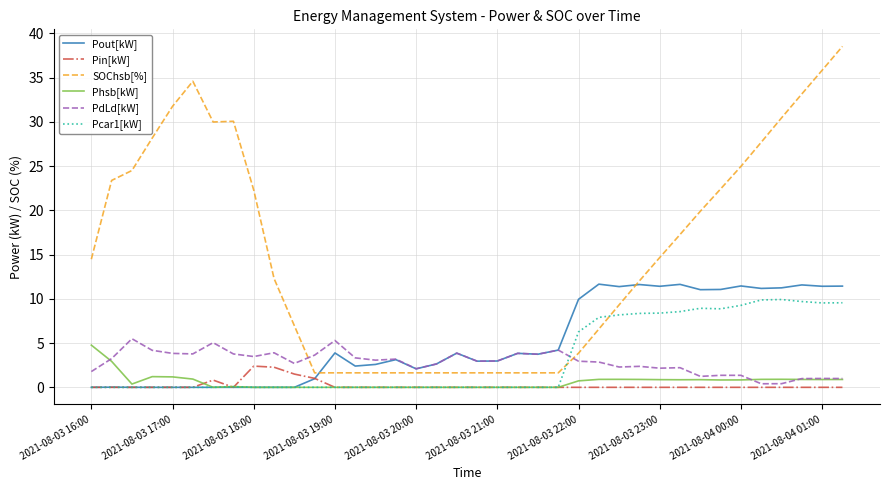

Which series has the largest total across all categories?

SOChsb[%]